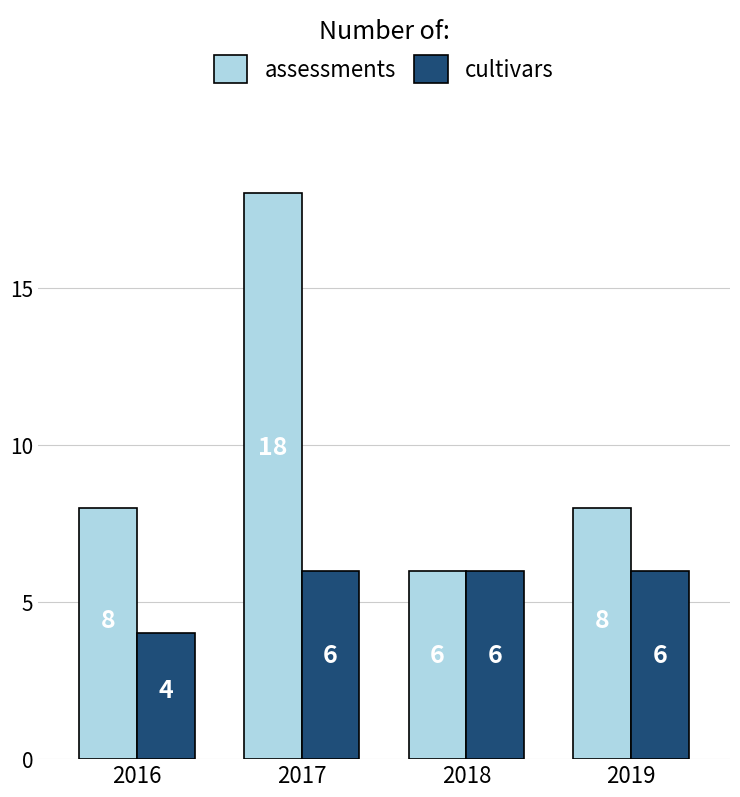

What is the average value of the assessments series?

10